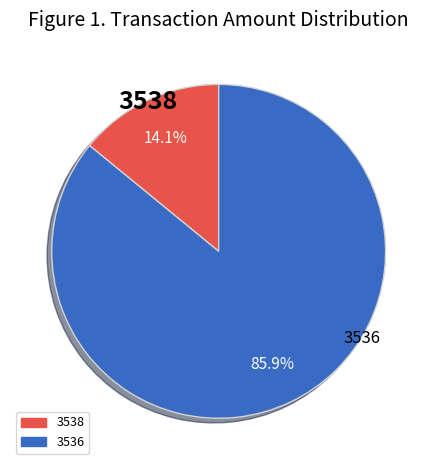

True or false: 3538 accounts for 27% of the total.

False